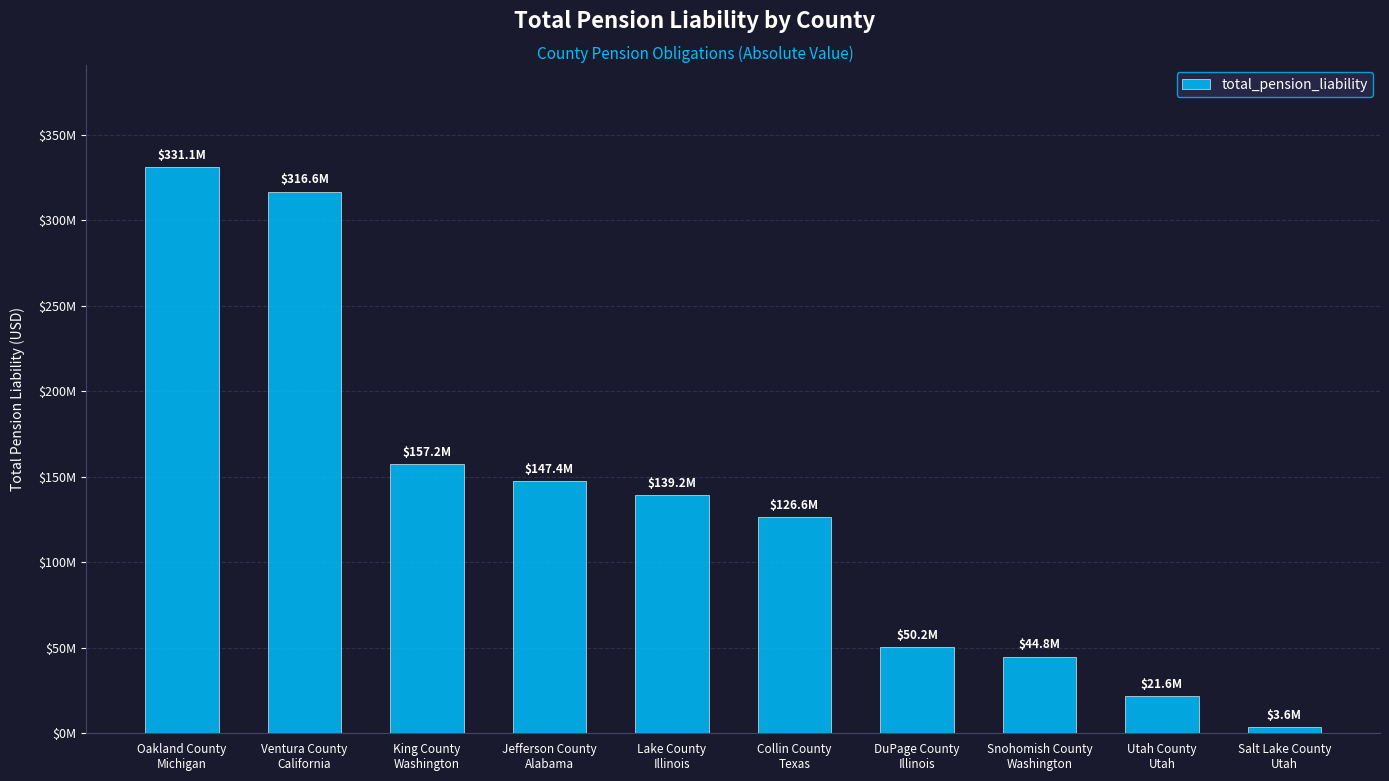

What is the difference between the maximum and minimum values?

327444256